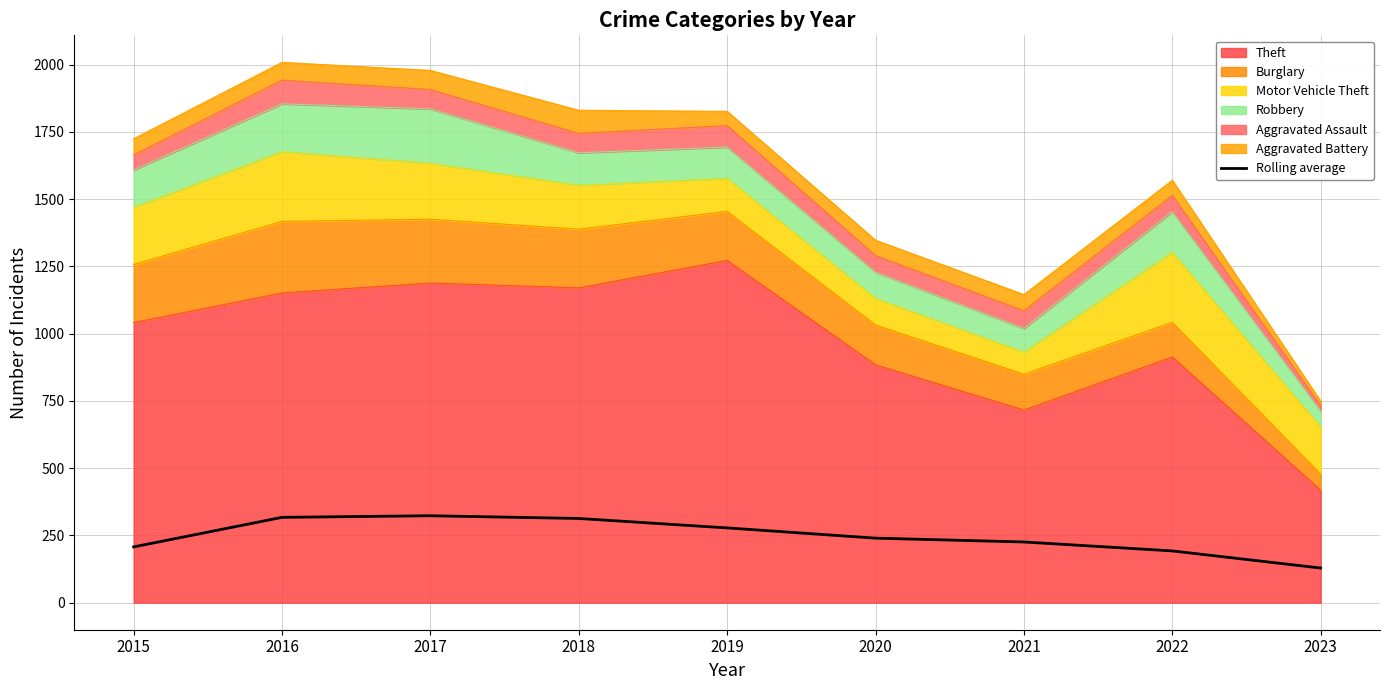

What is the sum of the values at 2018 and 2021?

538.7